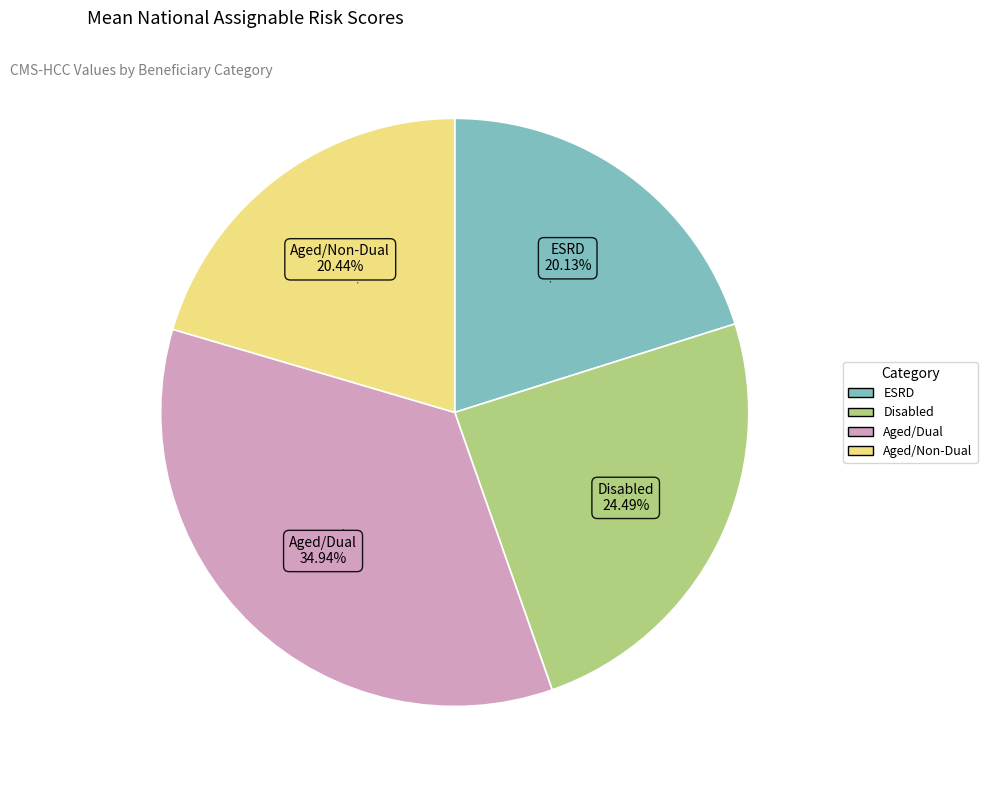

What is the total percentage of Aged/Dual and Aged/Non-Dual?

55.4%